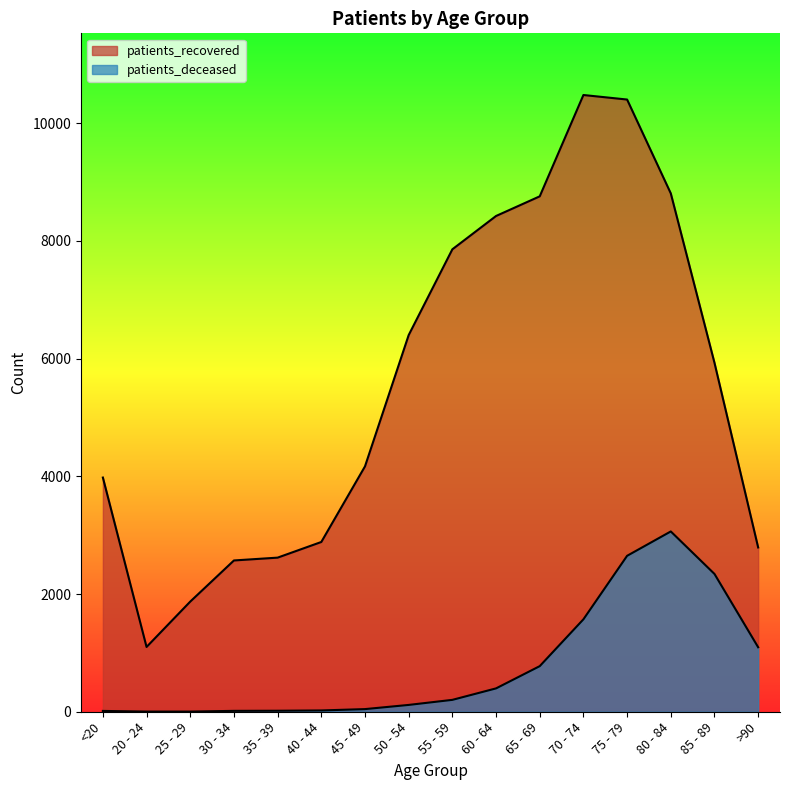

How many lines are shown in the chart?

2